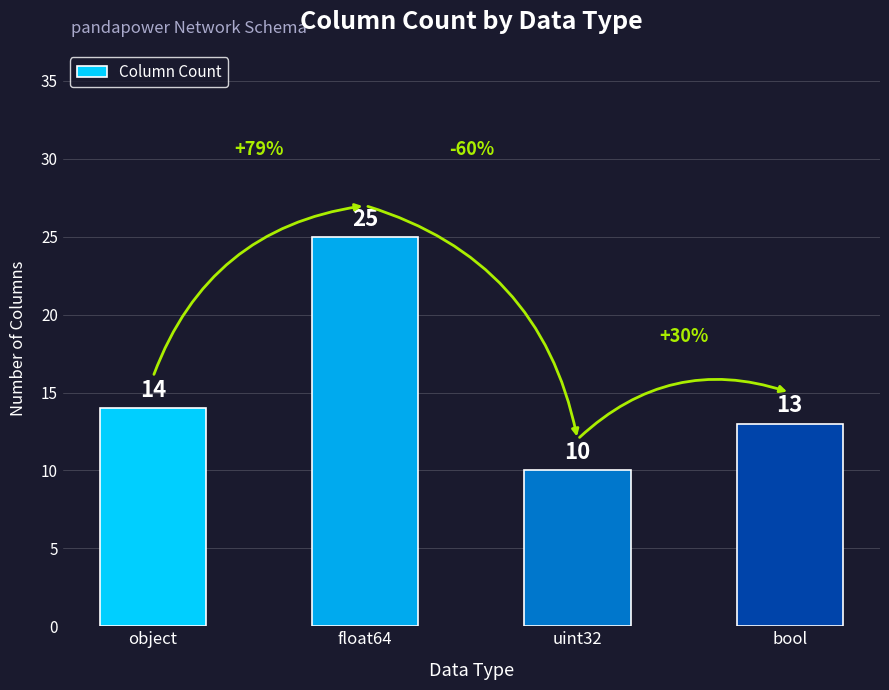

Between float64 and bool, which is larger?

float64